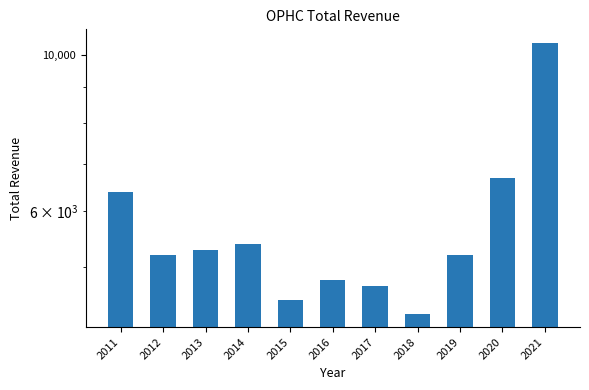

Reading left to right, transcribe all the data shown in this chart.

2011=6400	2012=5200	2013=5300	2014=5400	2015=4500	2016=4800	2017=4700	2018=4300	2019=5200	2020=6700	2021=10400